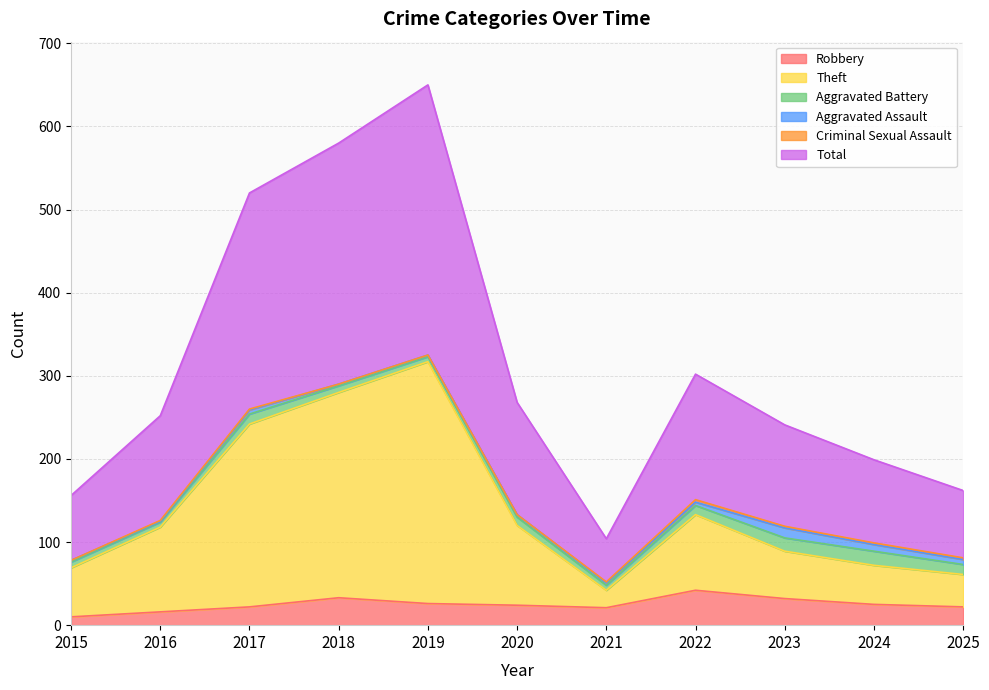

Does the chart have visible grid lines?

Yes